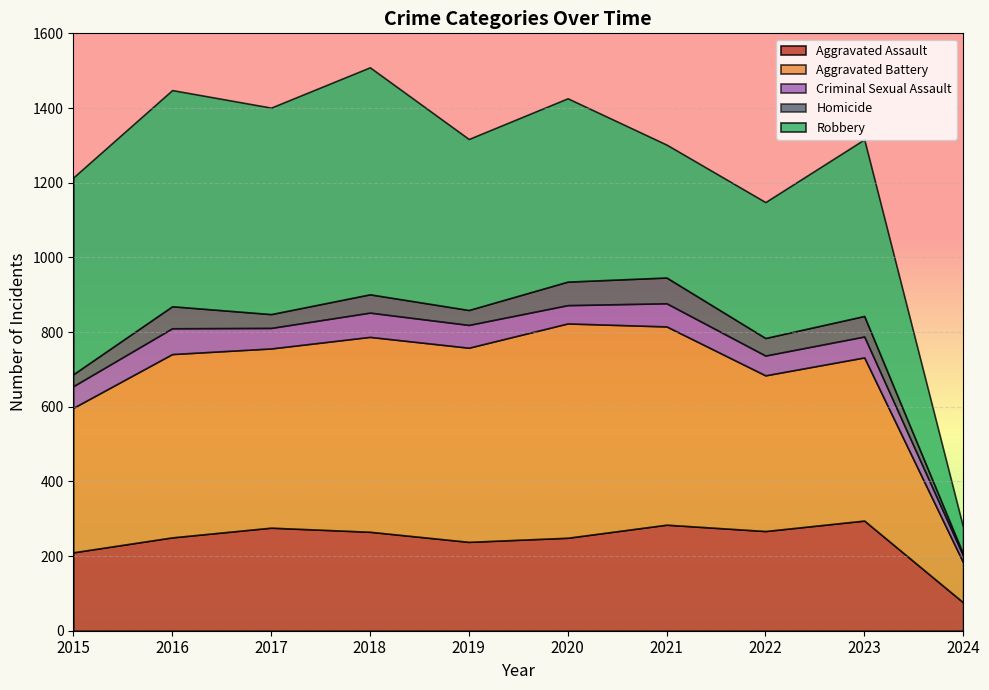

What is the average value of the Homicide series?

46